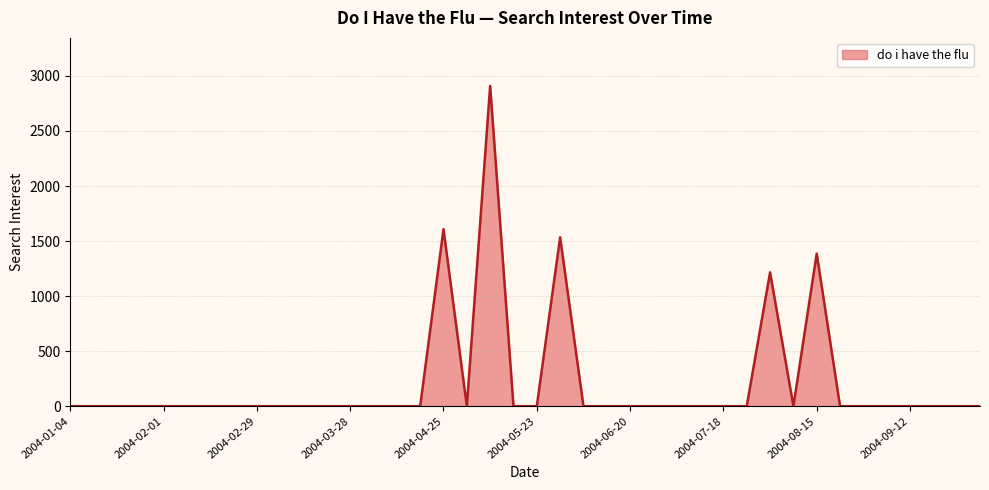

What is the difference between the maximum and minimum values?

2909.3